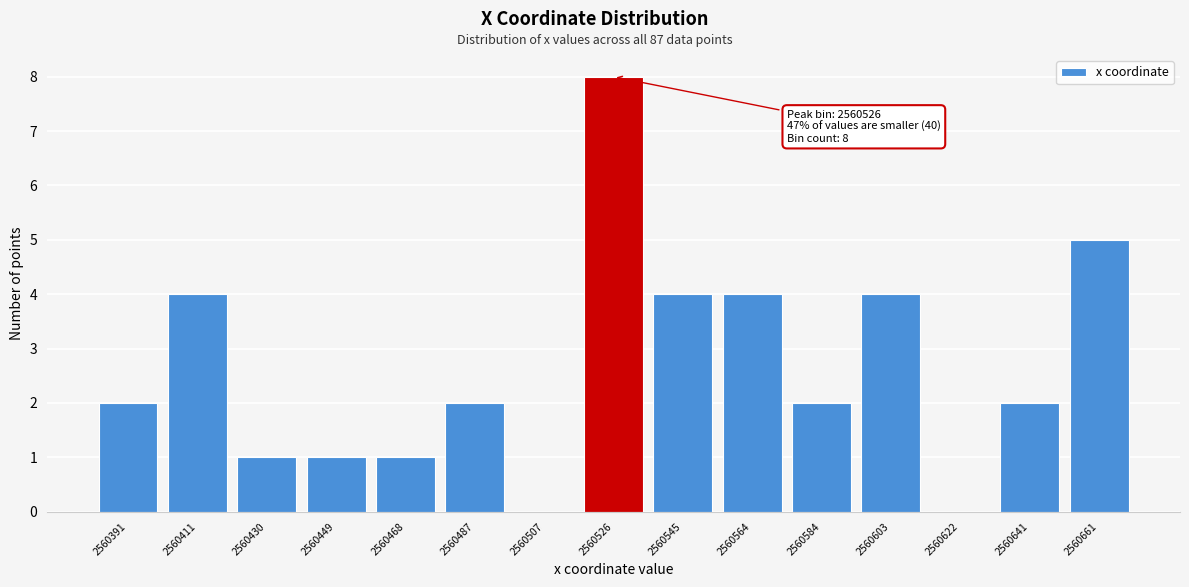

Reading left to right, list all the values displayed in this chart.

2560391=2	2560411=4	2560430=1	2560449=1	2560468=1	2560487=2	2560507=0	2560526=8	2560545=4	2560564=4	2560584=2	2560603=4	2560622=0	2560641=2	2560661=5